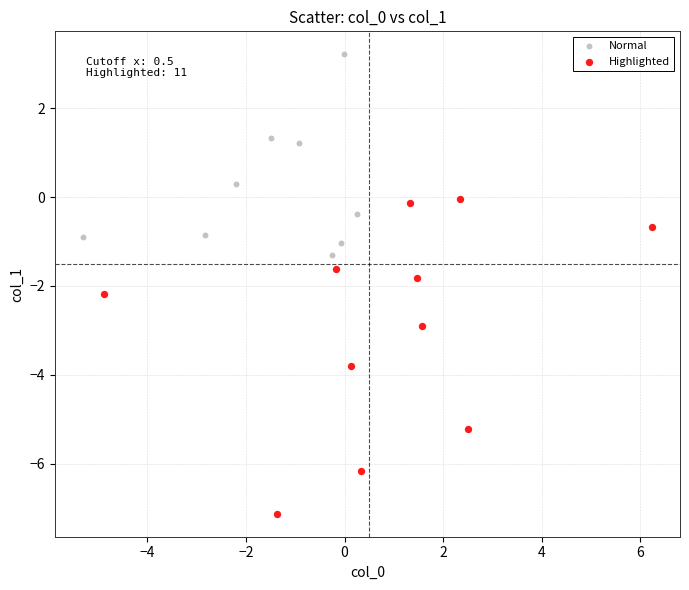

Which series reaches the minimum Y coordinate?

Highlighted